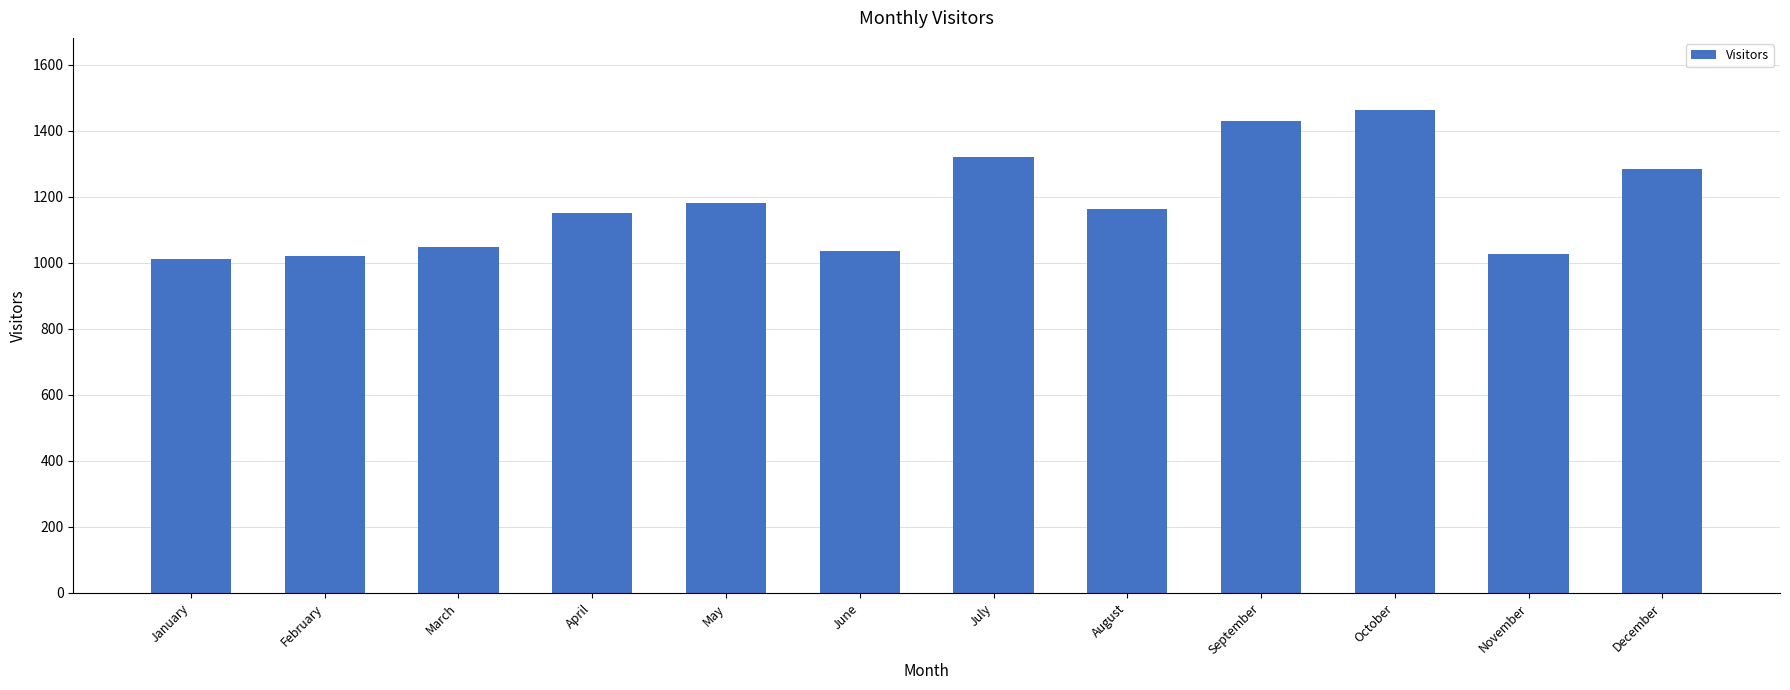

The value at June is 298. True or false?

False